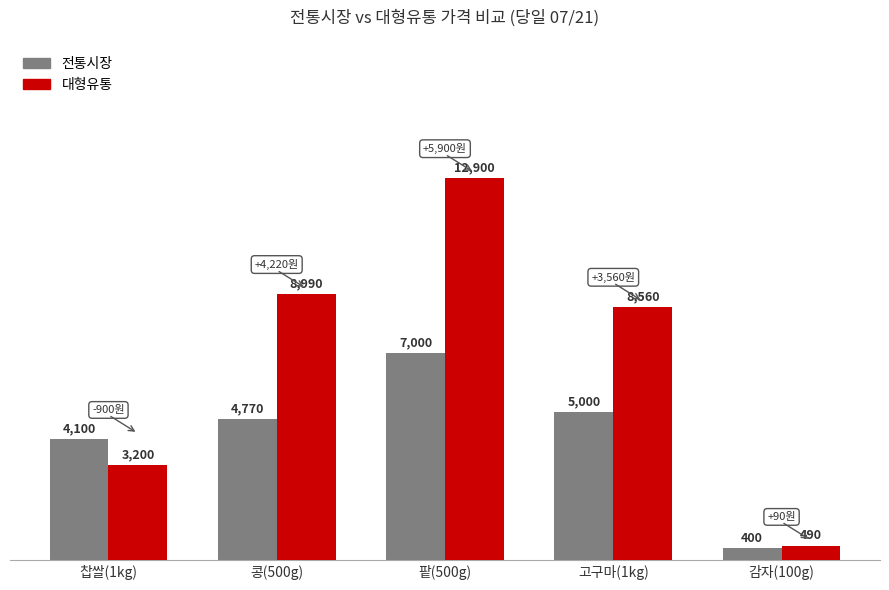

What is the difference between the maximum and minimum values in the 대형유통 series?

12410